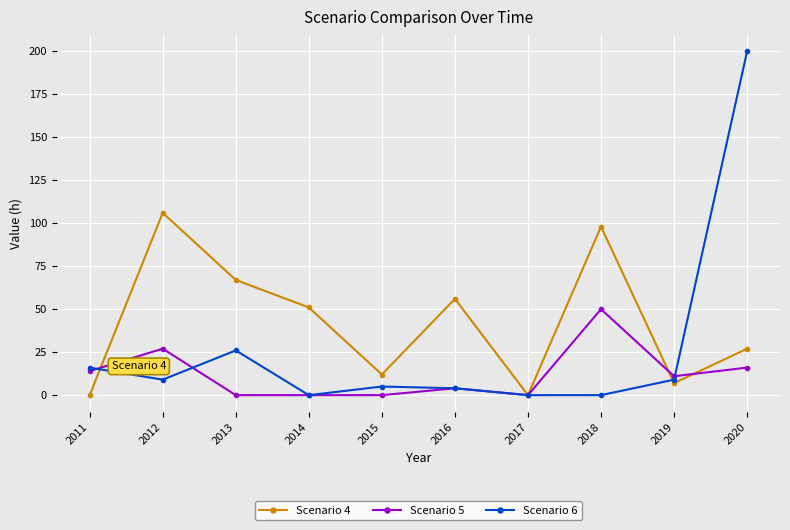

Reading left to right, list all the values displayed in this chart.

Scenario 4: 2011=0	2012=106	2013=67	2014=51	2015=12	2016=56	2017=0	2018=98	2019=7	2020=27
Scenario 5: 2011=14	2012=27	2013=0	2014=0	2015=0	2016=4	2017=0	2018=50	2019=11	2020=16
Scenario 6: 2011=16	2012=9	2013=26	2014=0	2015=5	2016=4	2017=0	2018=0	2019=9	2020=200